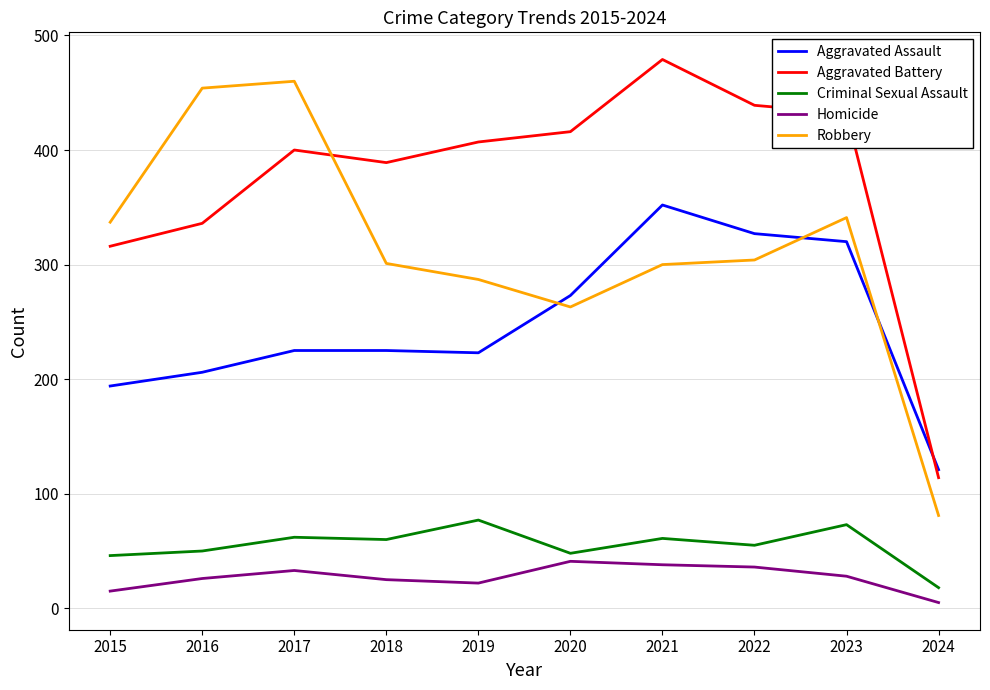

Which series has the largest total across all categories?

Aggravated Battery